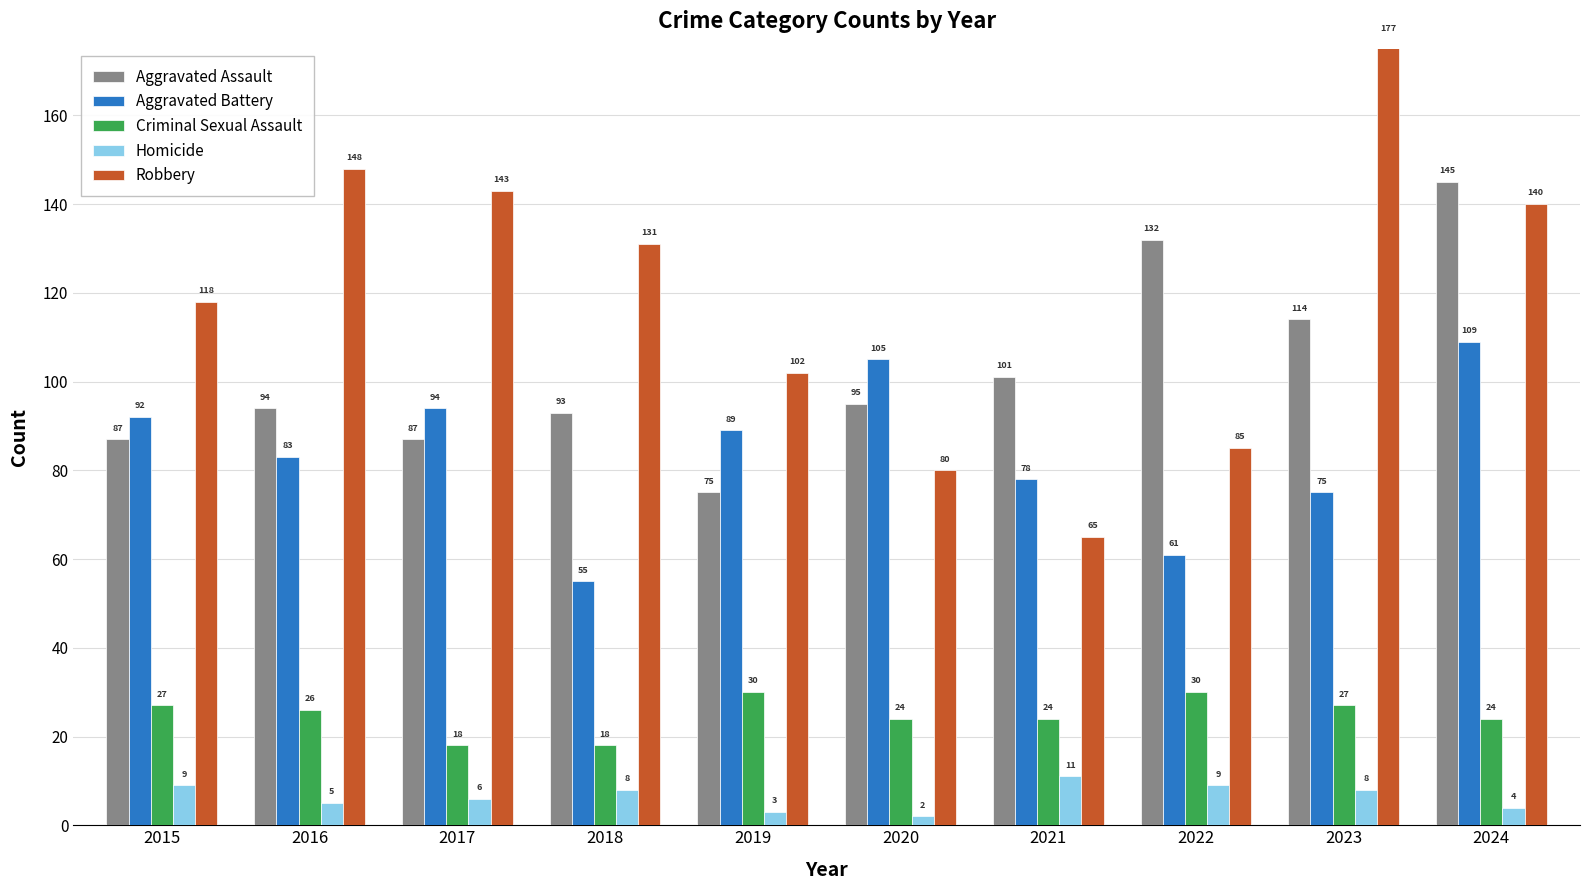

What is the spread (max minus min) of values at 2016?

143